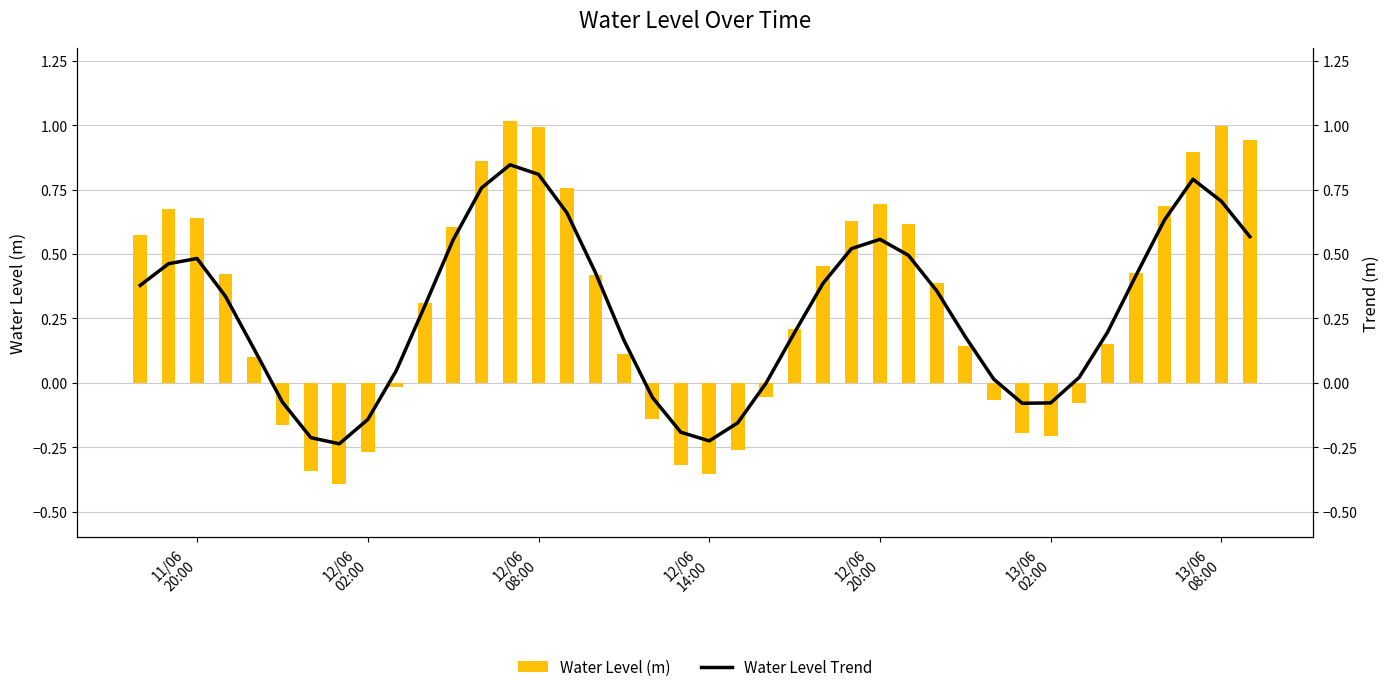

What is the difference between the maximum and minimum values in the Water Level (m) series?

1.4